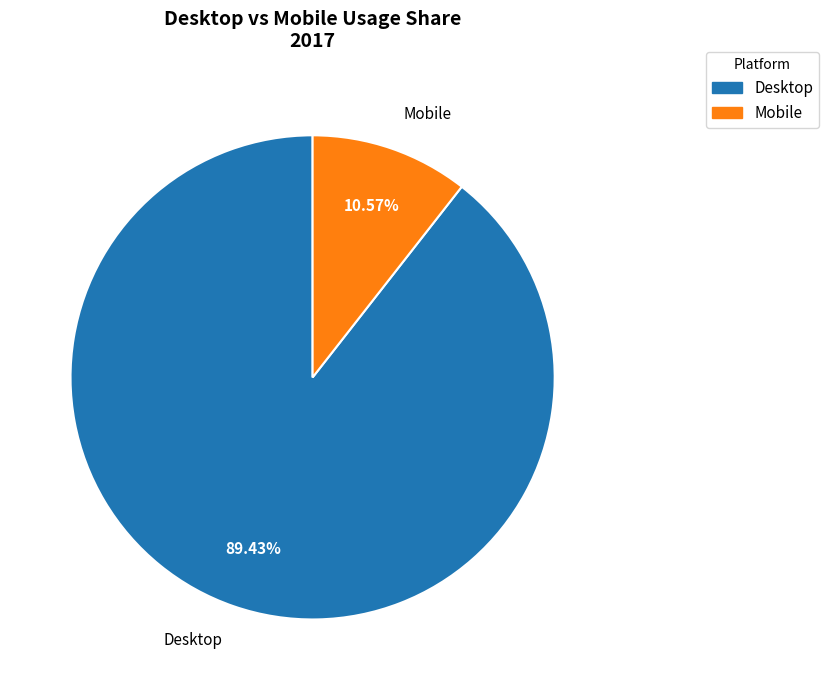

Does Desktop account for over 50% of the chart?

Yes